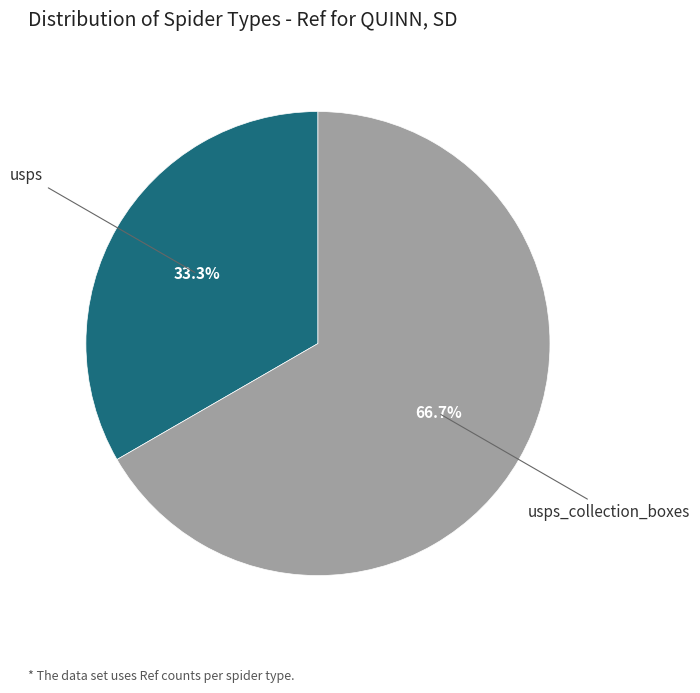

Is it true that usps is 6% of the pie?

False